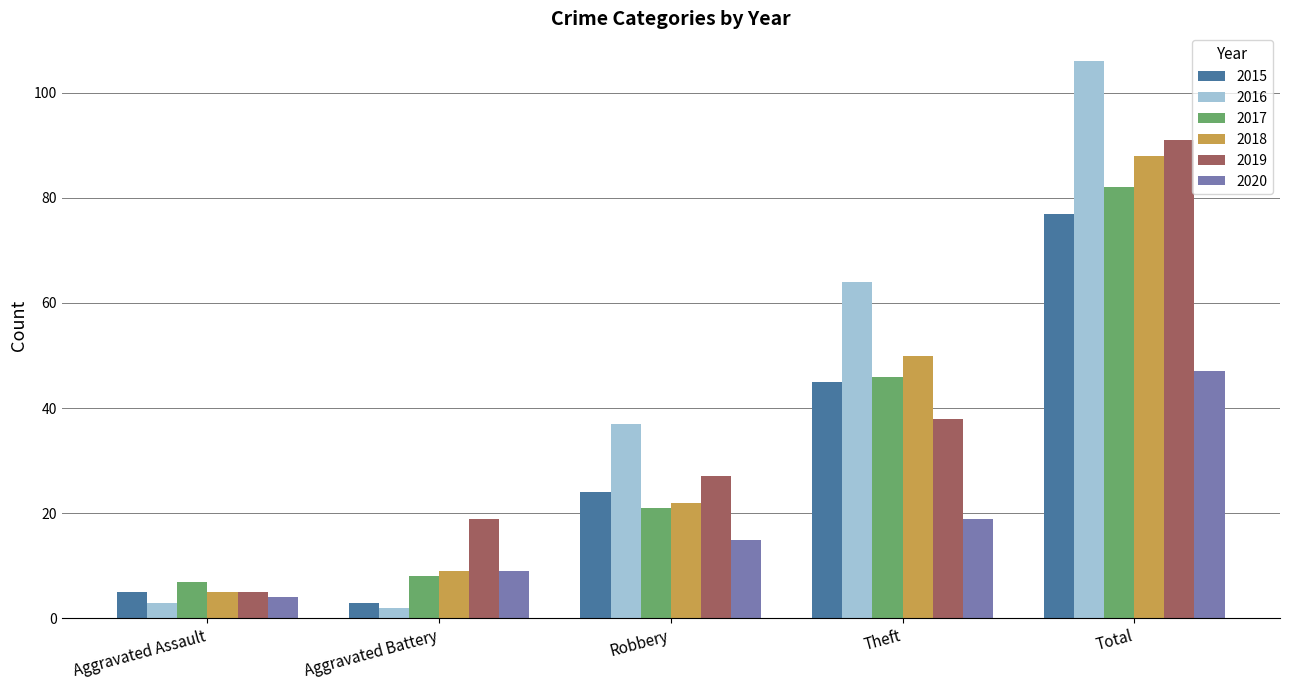

What is the difference between the maximum and minimum values in the 2019 series?

86